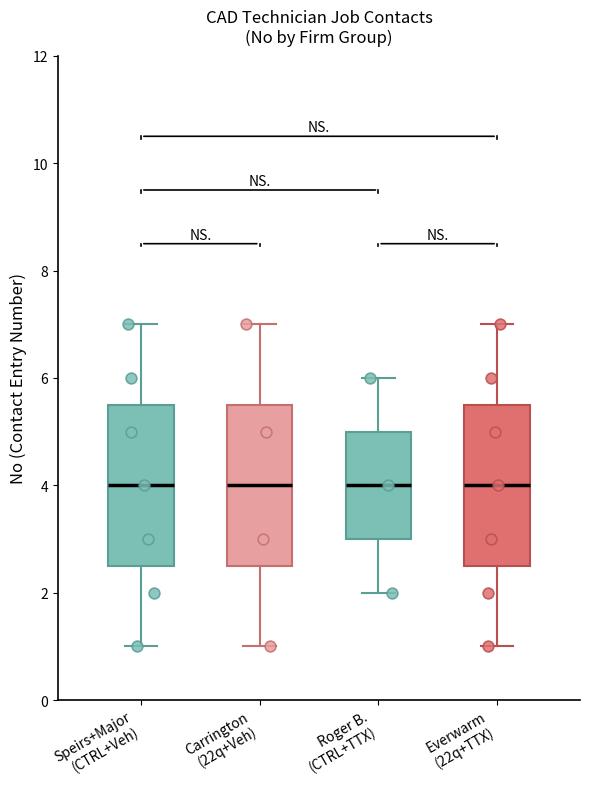

Reading left to right, transcribe this box plot: for each box, give where its median line is, the range the box spans, and where its two whiskers end, as read against the y-axis. The values are not printed on the chart, so give them approximately, as read against the axis.

Speirs+Major (CTRL+Veh): median 4.0, box 2.6 to 5.6, whiskers 1.0 to 7.0
Carrington (22q+Veh): median 4.0, box 2.6 to 5.6, whiskers 1.0 to 7.0
Roger B. (CTRL+TTX): median 4.0, box 3.0 to 5.0, whiskers 2.0 to 6.0
Everwarm (22q+TTX): median 4.0, box 2.6 to 5.6, whiskers 1.0 to 7.0